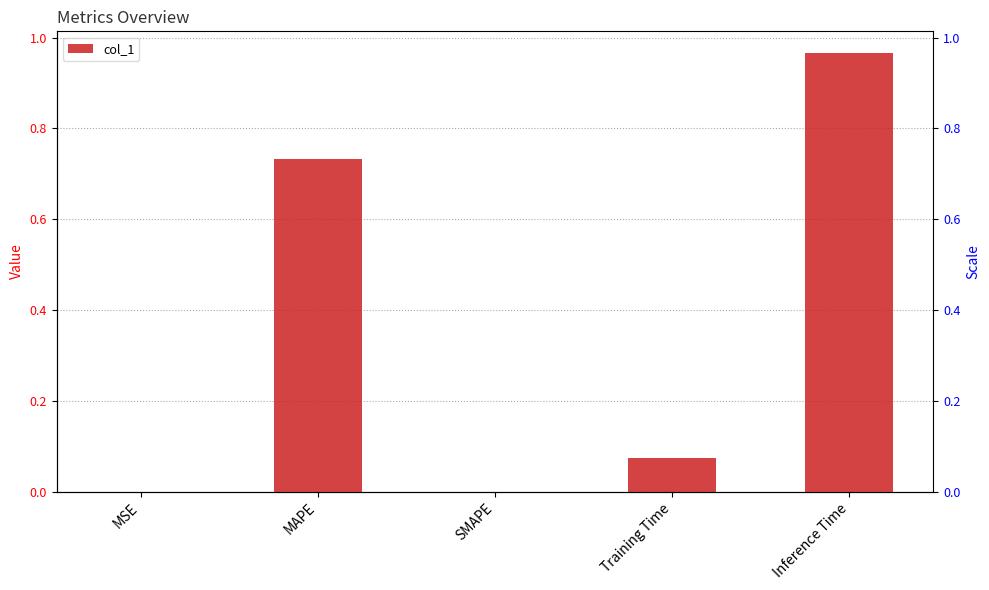

At which category does the chart reach its minimum across all series?

SMAPE